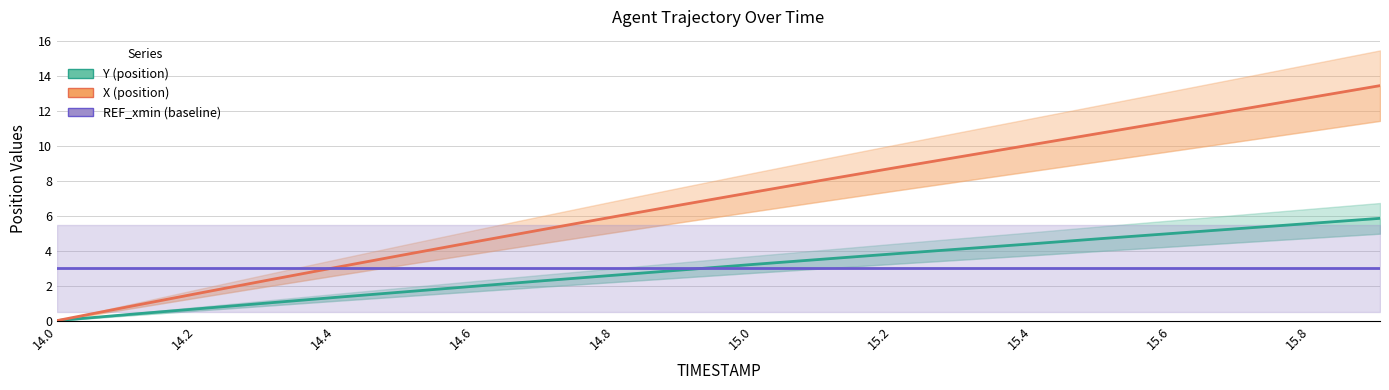

True or false: X (position) has more than 2 interior local peaks.

False